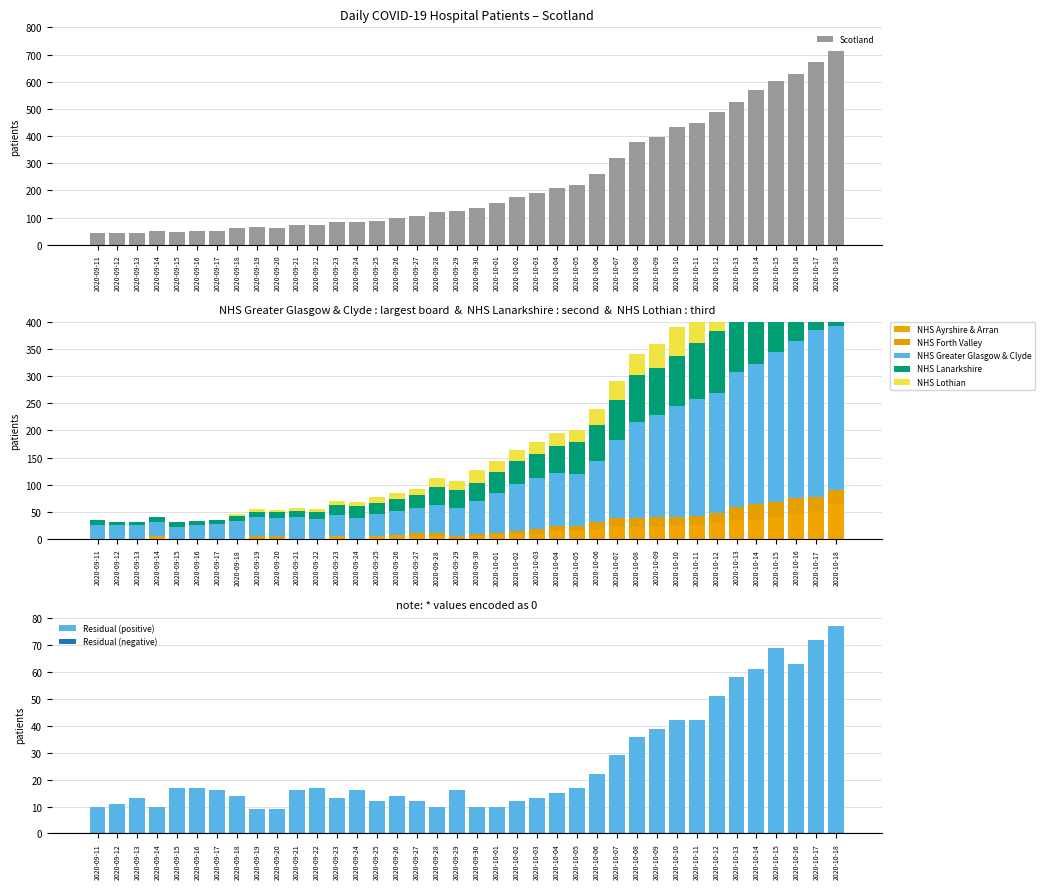

Between 2020-09-16 and 2020-09-24, which series saw the biggest shift?

Scotland